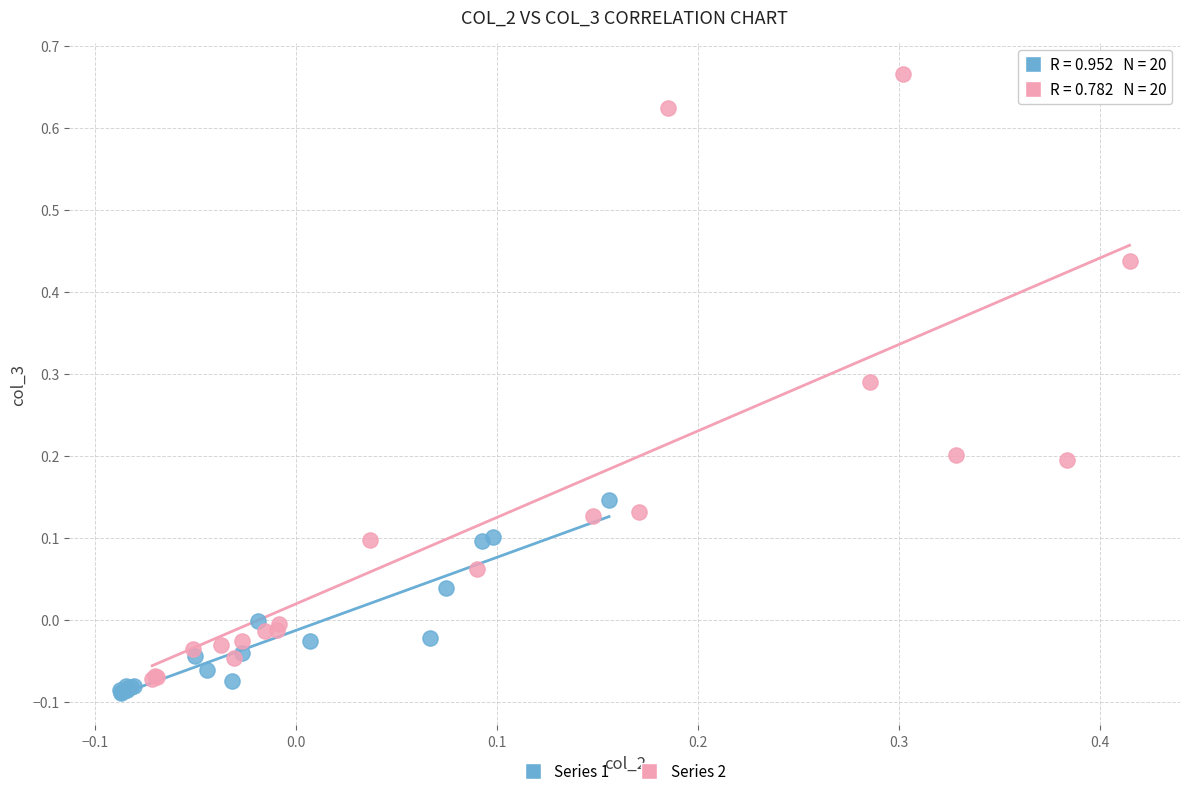

Which series has the widest spread of Y values?

Series 2